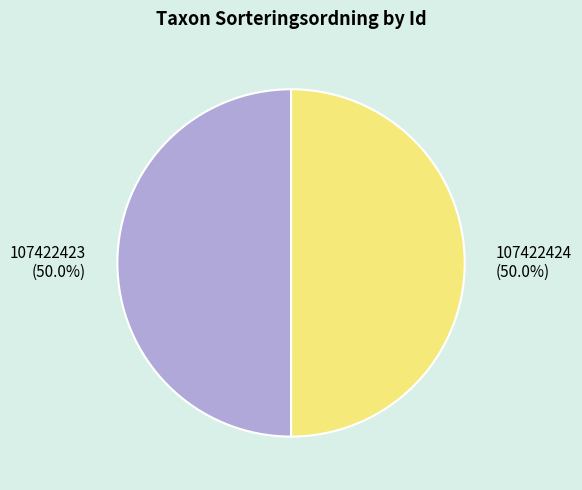

What is the ratio of the value at 107422423 to the value at 107422424?

1.0